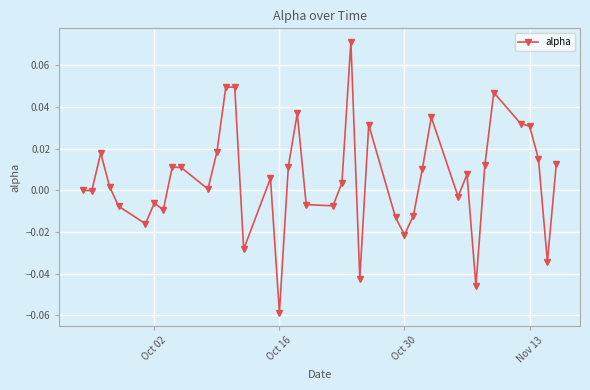

True or false: there are more than 0 points higher than both neighbors.

True